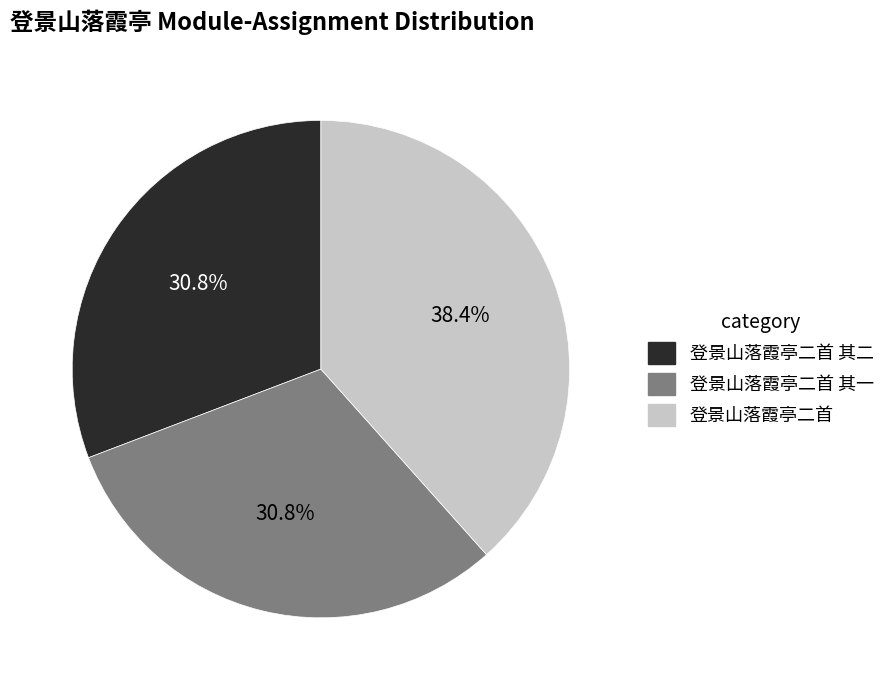

Does any single category account for the majority?

No